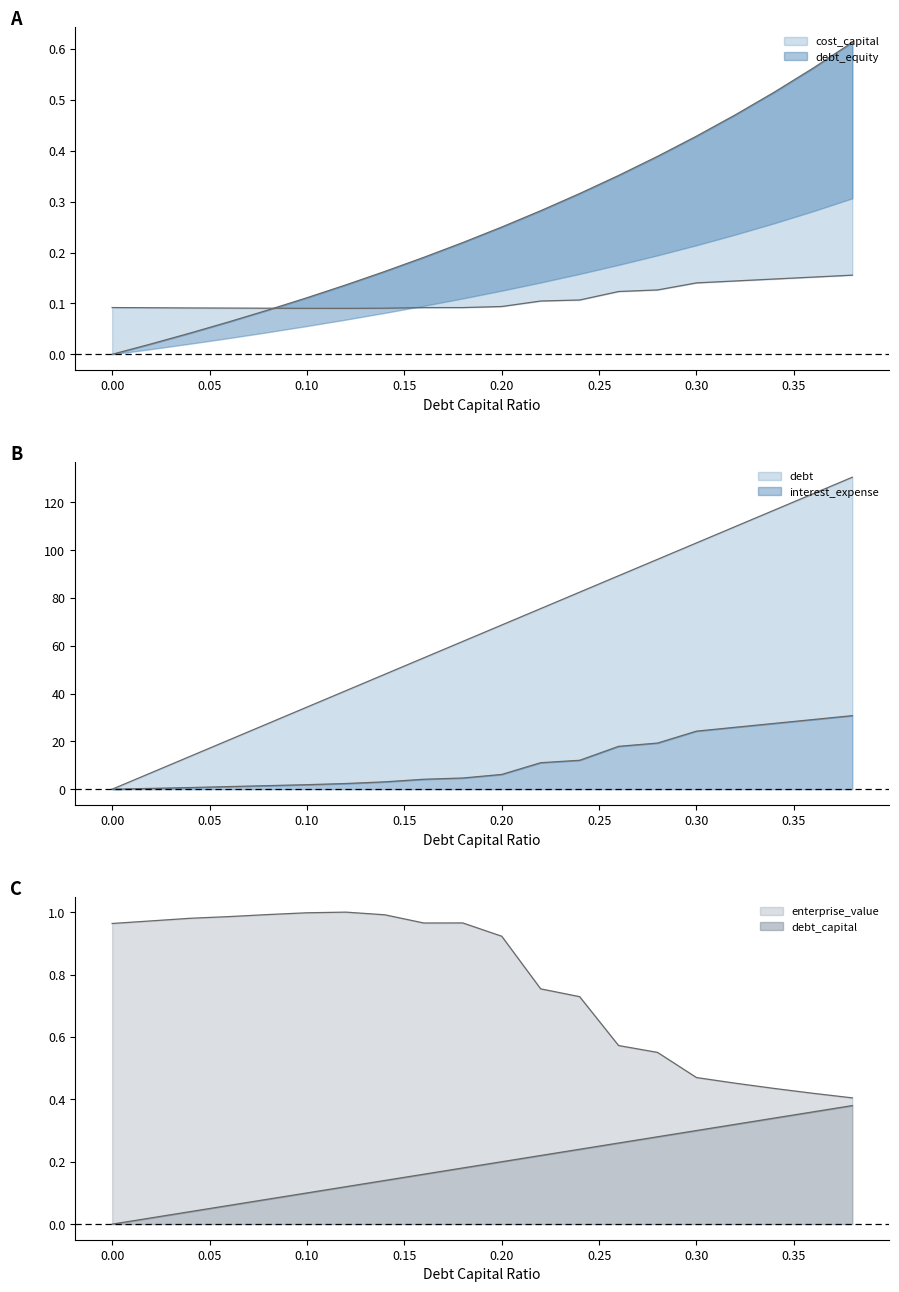

Which series has the largest total across all categories?

debt